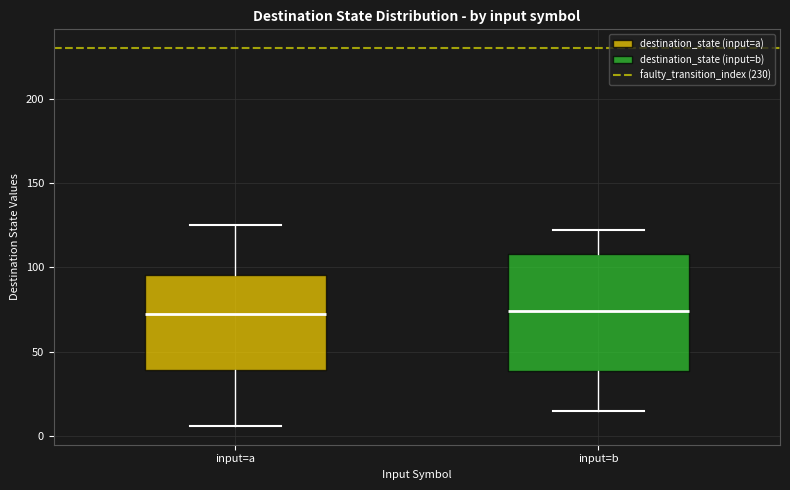

Where does the upper whisker of the box for input=a end on the y-axis? The values are not printed on the chart, so give them approximately, as read against the axis.

125